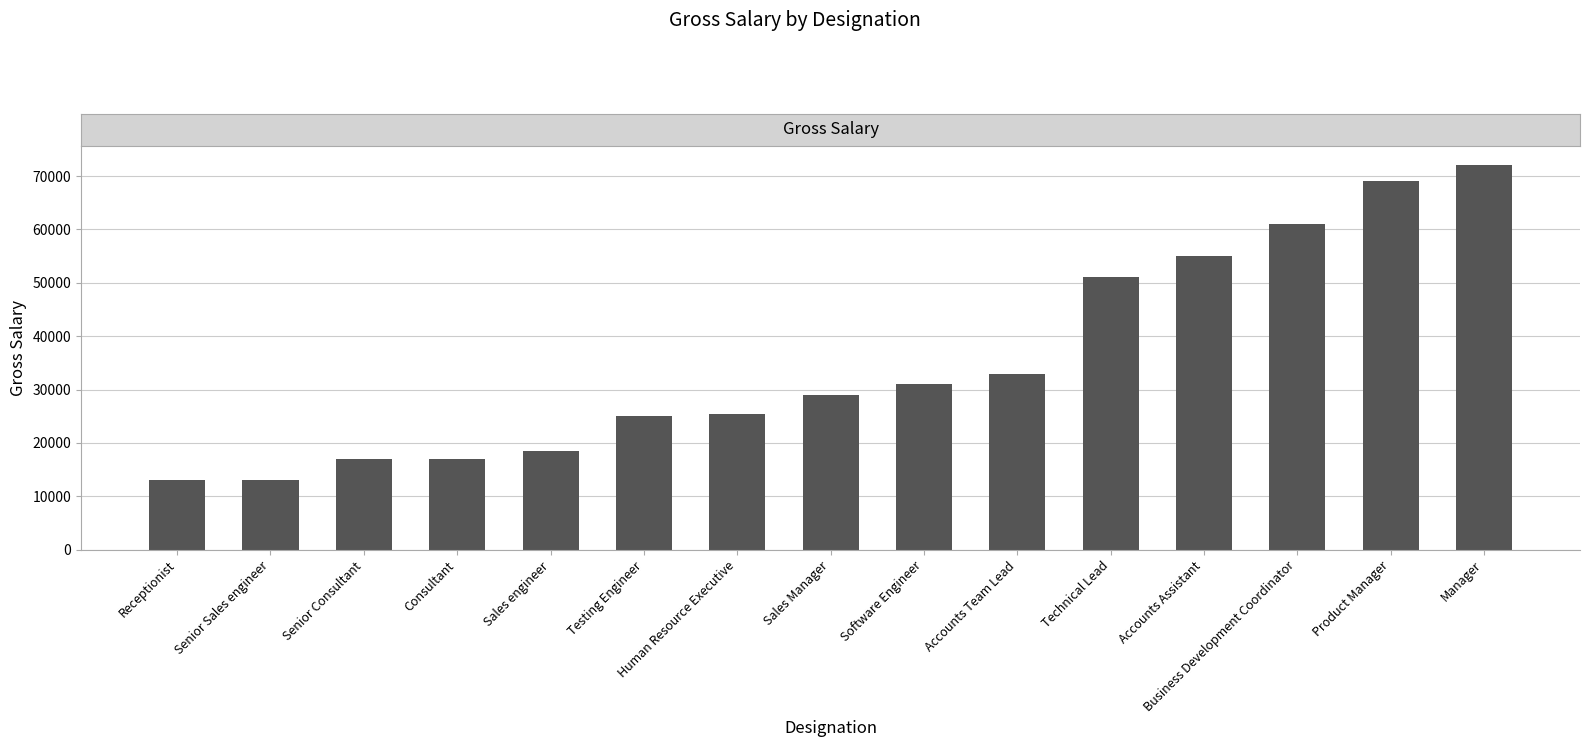

What is the change in value from Sales engineer to Software Engineer?

+12500